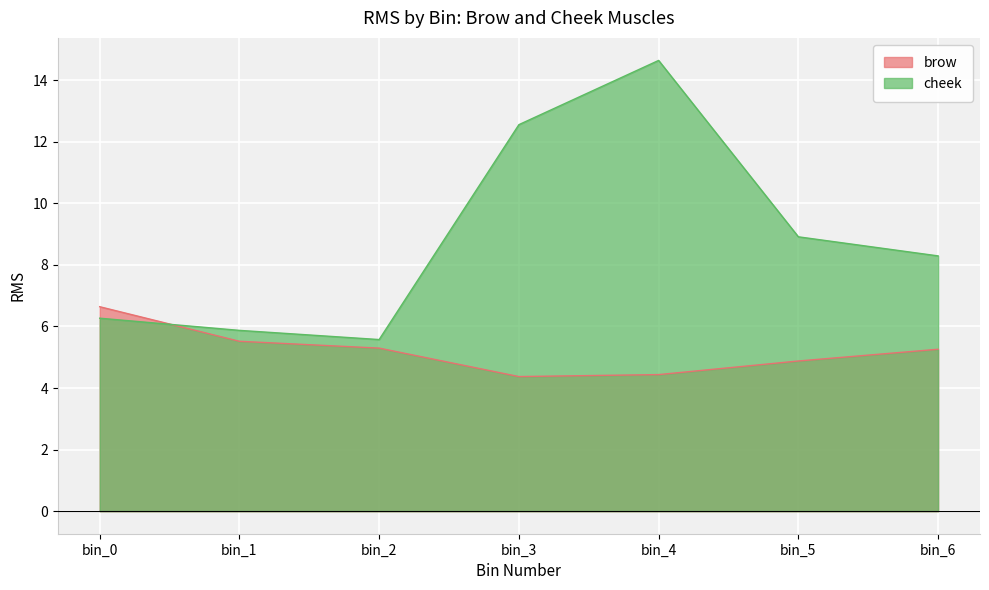

At which category is the sum across all series the highest?

bin_4